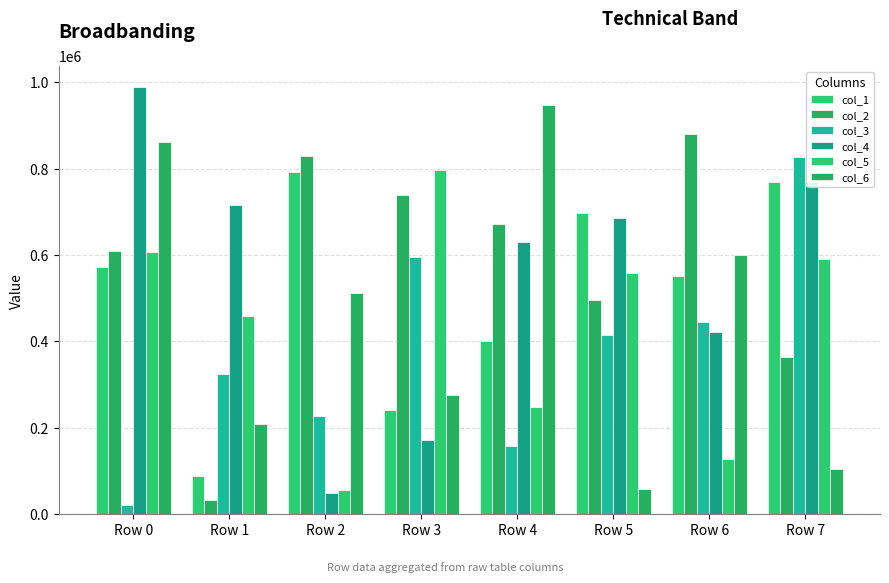

Which has a higher value, Row 6 or Row 4?

Row 6